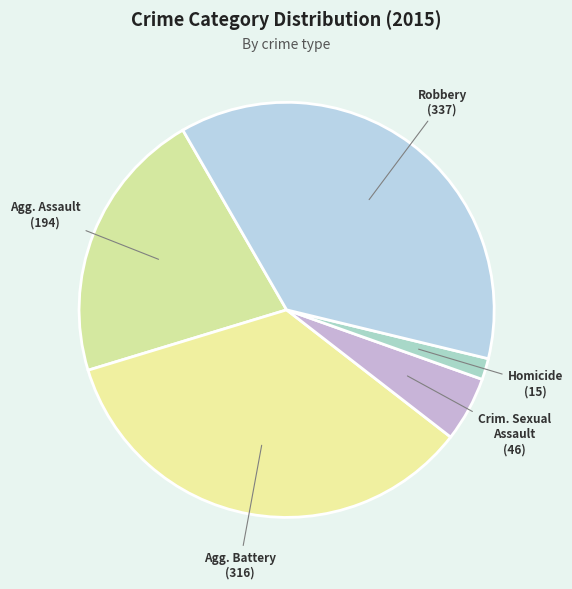

How many segments does this pie chart have?

5